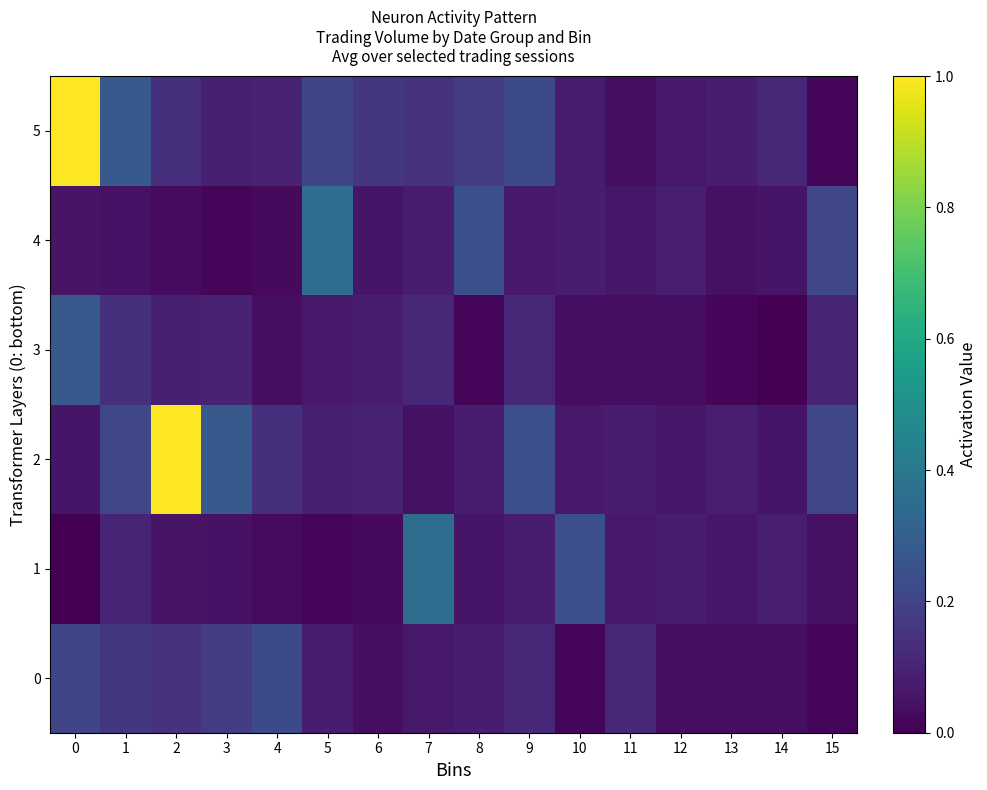

What is the spread (max minus min) of values at 2?

1.0